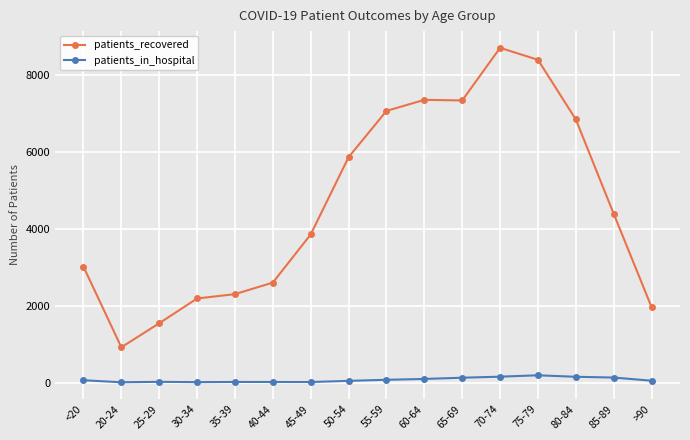

True or false: patients_in_hospital has more than 1 points higher than both neighbors.

True